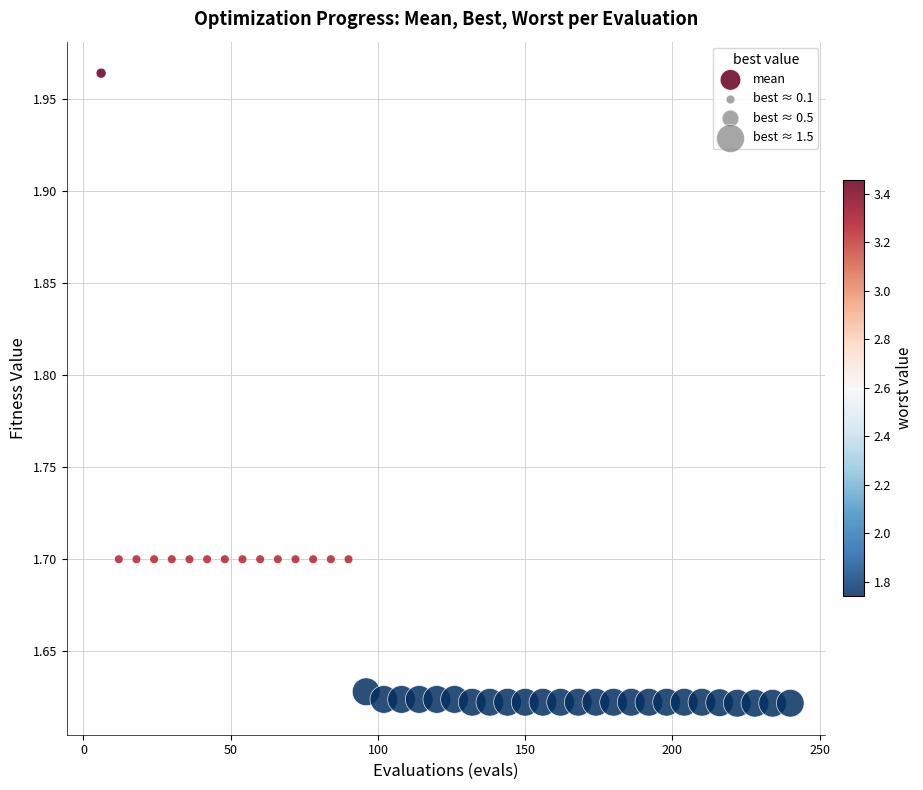

What is the range of Y values (max minus min)?

0.3